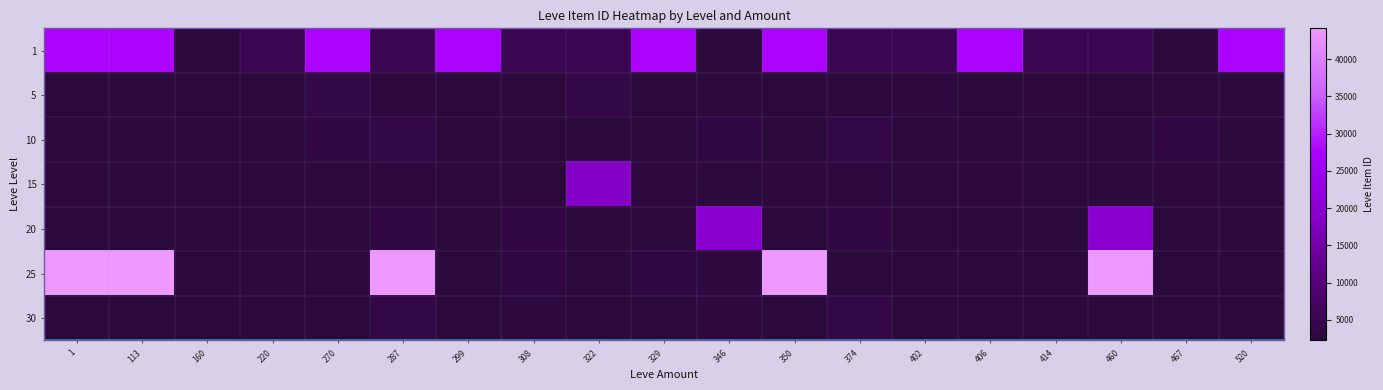

Reading left to right, what are all the values shown in this chart?

1: 1=27713	113=27713	160=2494	220=5091	270=27713	287=5091	299=27713	308=5071	322=5091	329=27713	346=2226	350=27713	374=5071	402=5091	406=27713	414=5091	460=5071	467=2226	520=27713
5: 1=2494	113=2680	160=2662	220=2680	270=3767	287=3011	299=2226	308=2656	322=3767	329=2230	346=2680	350=2662	374=2656	402=3011	406=2230	414=3011	460=2230	467=2656	520=2680
10: 1=2496	113=2673	160=2495	220=2662	270=3550	287=3775	299=2470	308=2673	322=2470	329=2496	346=3550	350=2496	374=3775	402=2471	406=2471	414=2496	460=2470	467=3550	520=2662
15: 1=3011	113=2680	160=2497	220=2680	270=2680	287=3045	299=2497	308=2680	322=18363	329=3045	346=2680	350=3045	374=3045	402=2471	406=3045	414=2495	460=2680	467=3045	520=2680
20: 1=2241	113=2239	160=2241	220=2656	270=2712	287=3557	299=2239	308=3557	322=2241	329=2712	346=19534	350=2241	374=3557	402=2239	406=2712	414=2241	460=19534	467=2239	520=2241
25: 1=44147	113=44147	160=2473	220=2753	270=2753	287=44147	299=2473	308=3352	322=2473	329=3352	346=3068	350=44147	374=2473	402=2473	406=2473	414=2473	460=44147	467=2473	520=2473
30: 1=2260	113=2257	160=2501	220=2260	270=2501	287=3833	299=2260	308=3096	322=2257	329=2260	346=3096	350=2501	374=3833	402=2260	406=2501	414=2501	460=2257	467=2260	520=2257